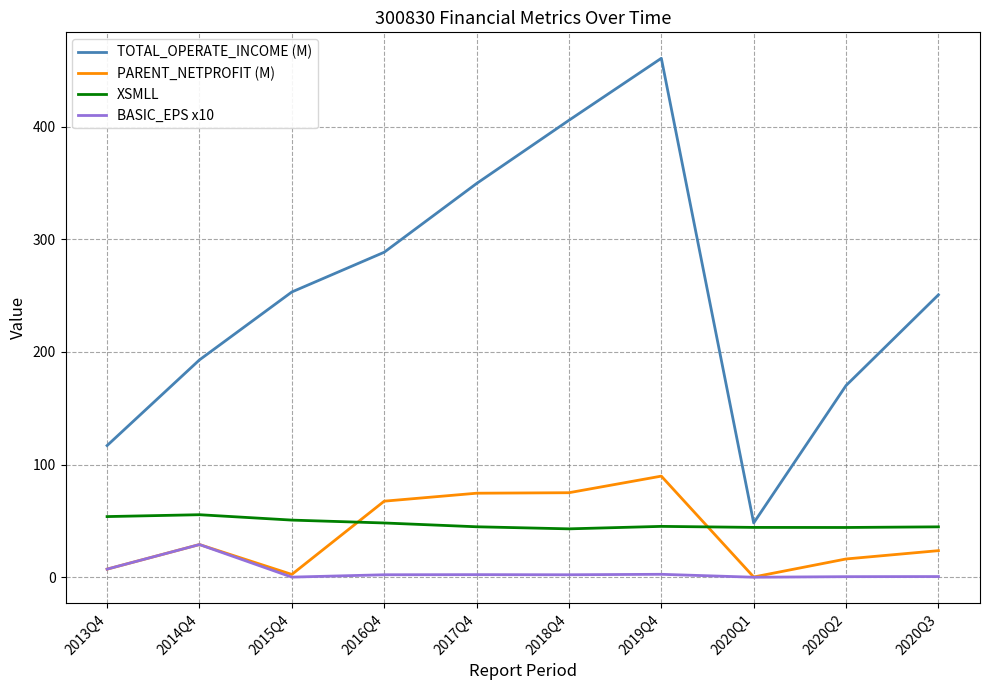

Which label corresponds to the largest value in the chart?

2019Q4